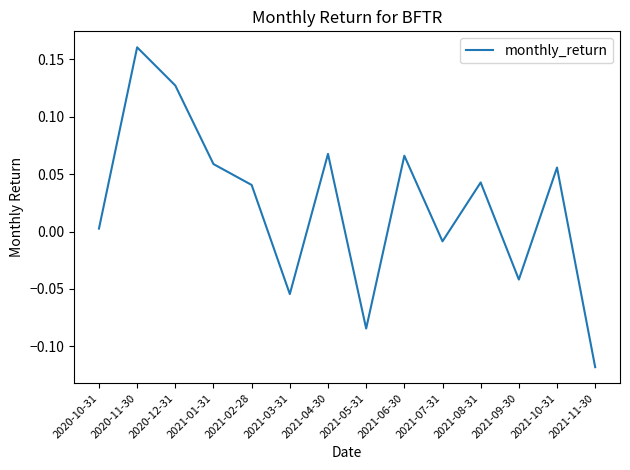

What position from the right is 2020-12-31?

12